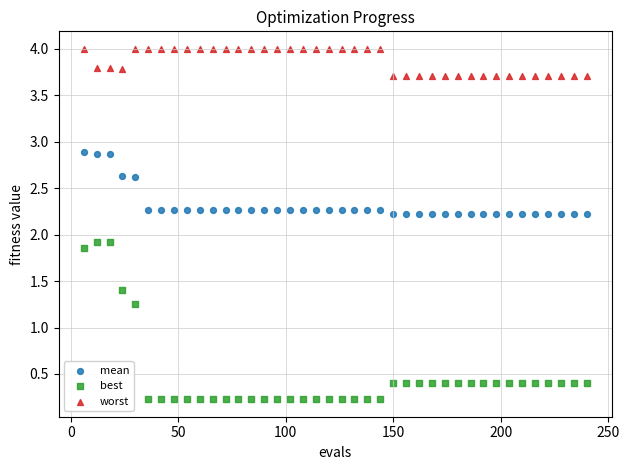

Which series has the widest spread of Y values?

best